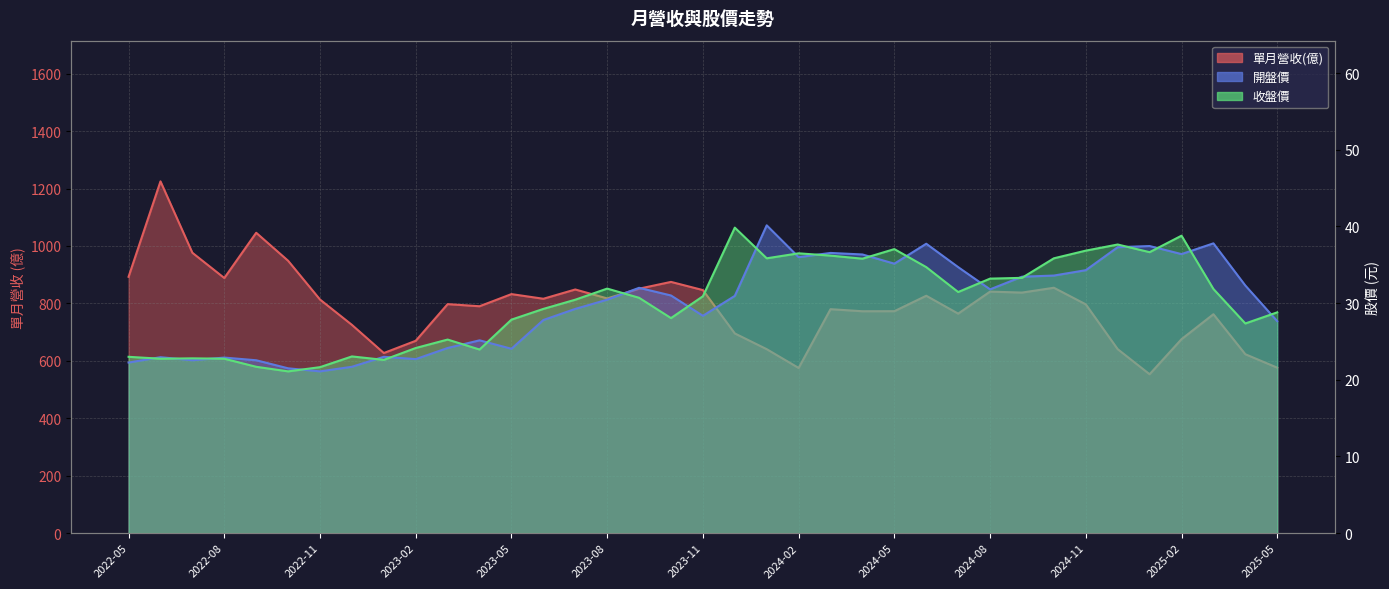

Read the 收盤價 value at 2023-09.

30.7